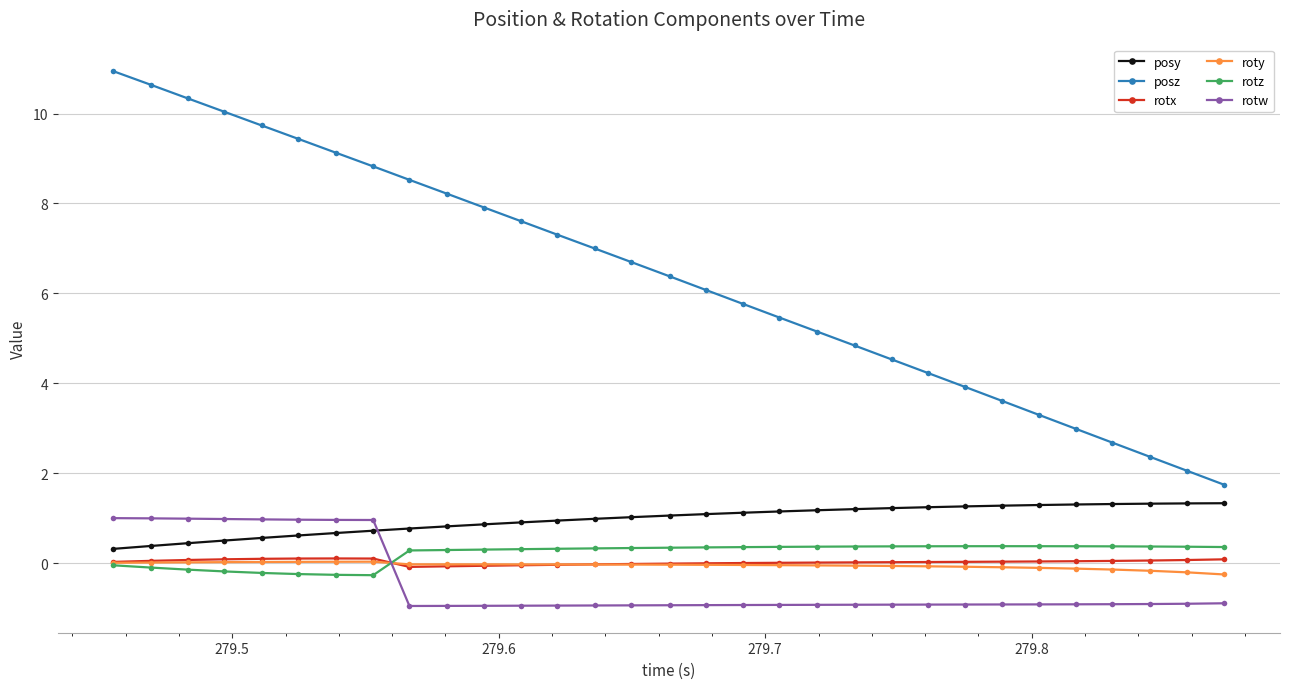

What is the value of the posy point at the 7th from the left?

0.7